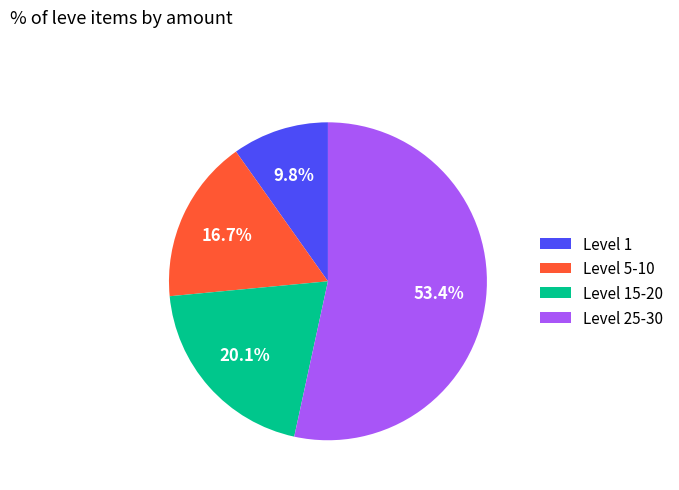

Rank the categories by value from lowest to highest.

Level 1, Level 5-10, Level 15-20, Level 25-30